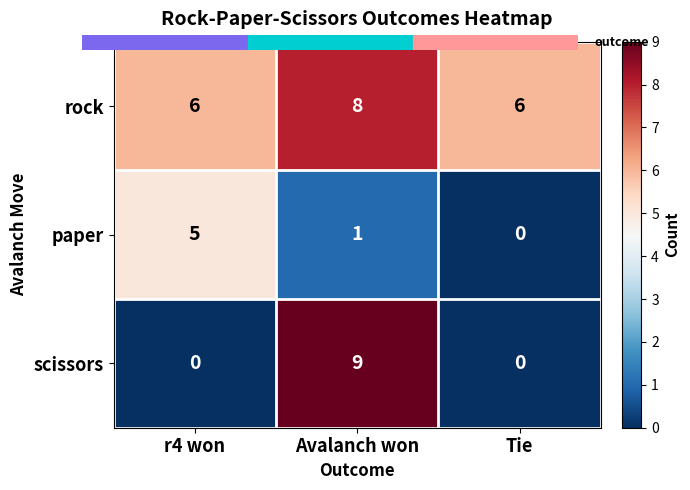

What is the average value of the rock series?

7